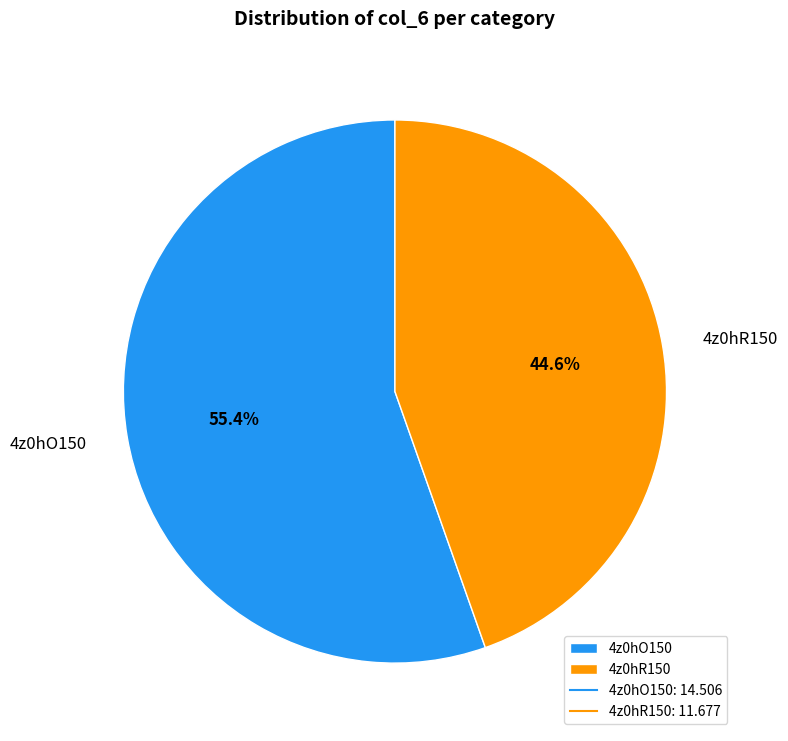

Between 4z0hR150 and 4z0hO150, which is larger?

4z0hO150